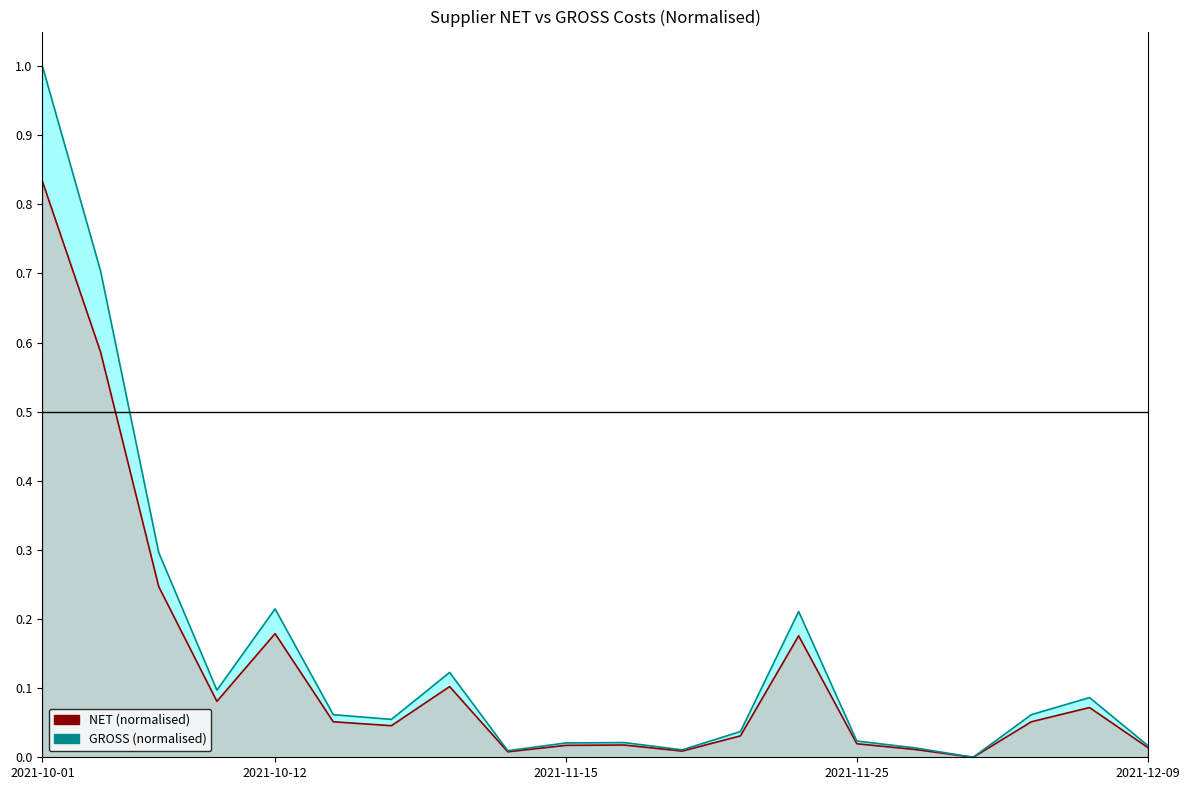

What is the difference between the maximum and minimum values in the NET (normalised) series?

0.8